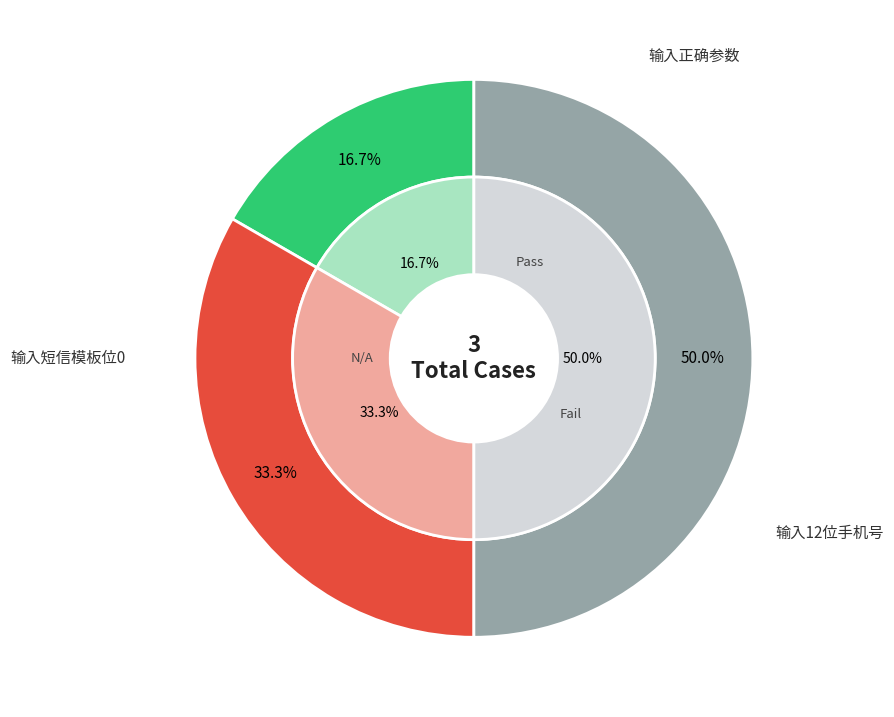

What portion of the pie excludes 输入正确参数?

83.3%